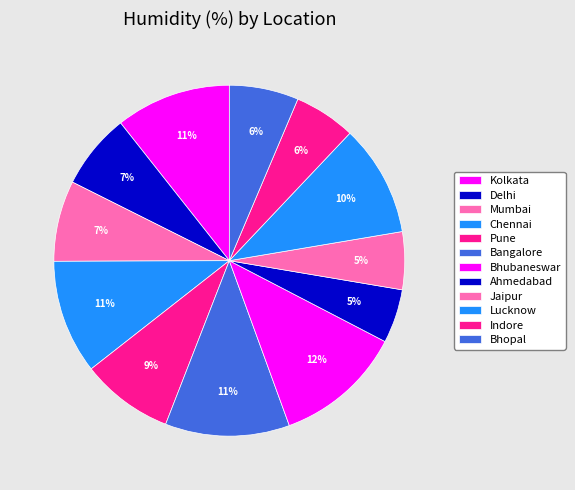

What is the total percentage of Bhubaneswar and Lucknow?

22.1%